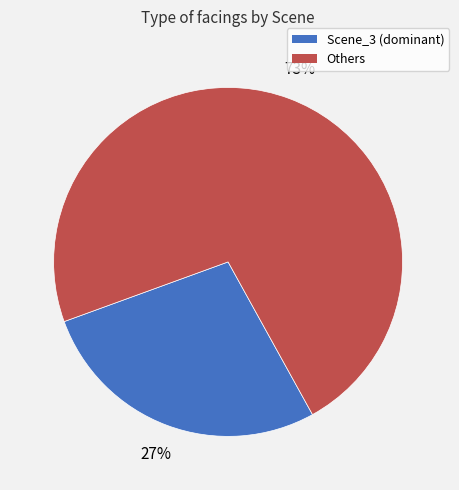

To the nearest percent, what is the average slice percentage?

50%